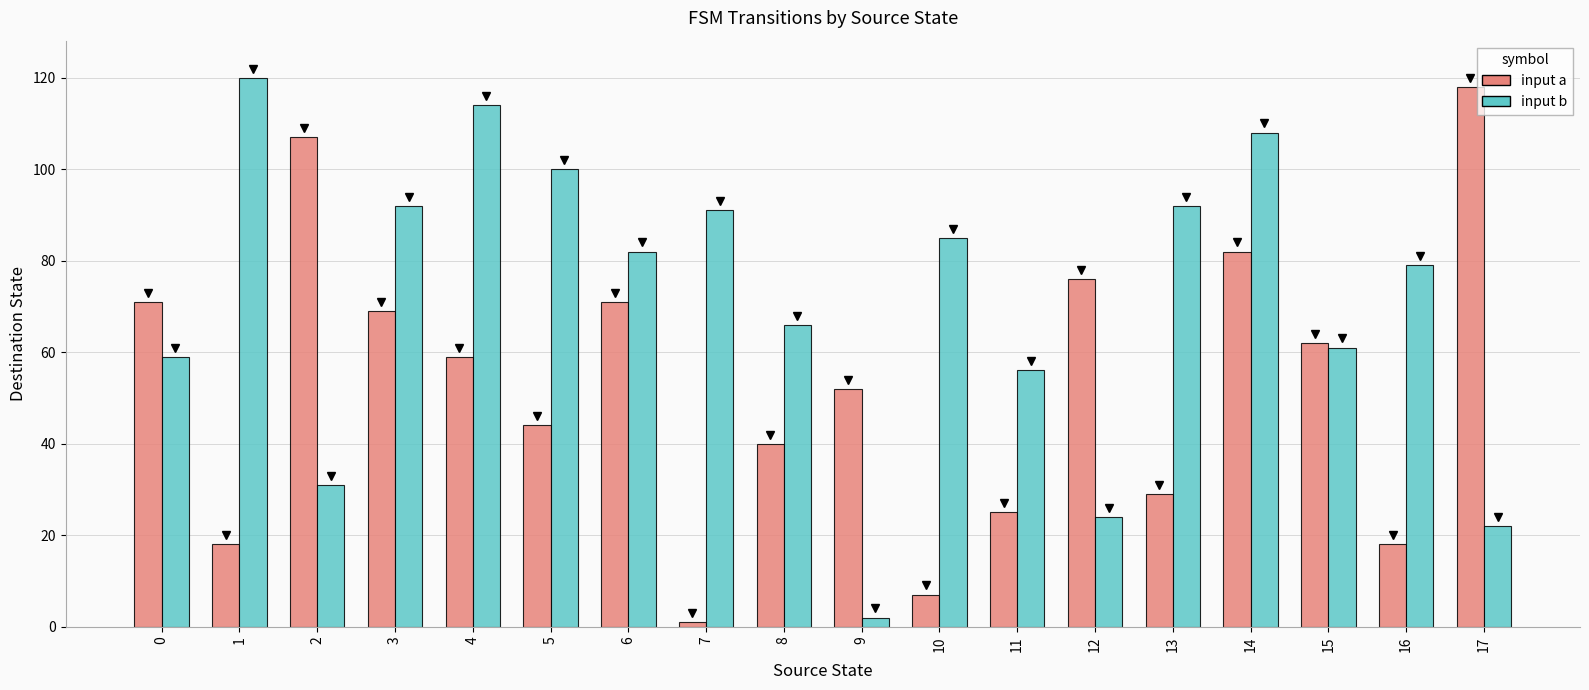

How many distinct data groups are displayed?

2